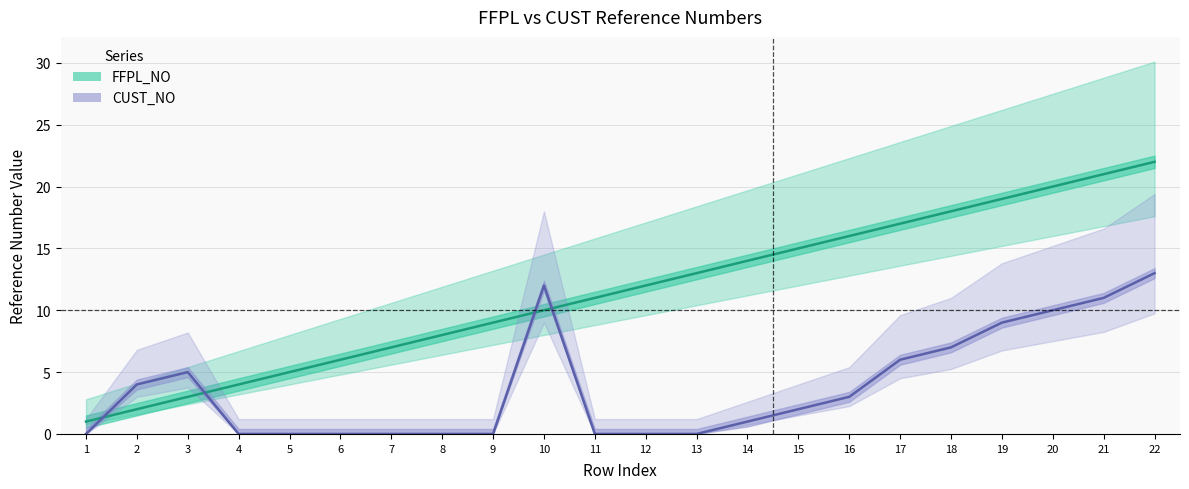

Reading right to left, what are all the values shown in this chart?

FFPL_NO: 22	21	20	19	18	17	16	15	14	13	12	11	10	9	8	7	6	5	4	3	2	1
CUST_NO: 13	11	10	9	7	6	3	2	1	0	0	0	12	0	0	0	0	0	0	5	4	0